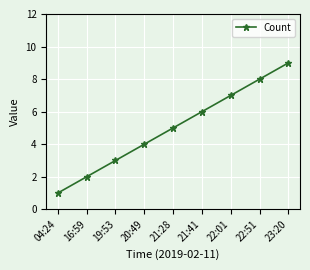

What is the difference between the maximum and minimum values?

8